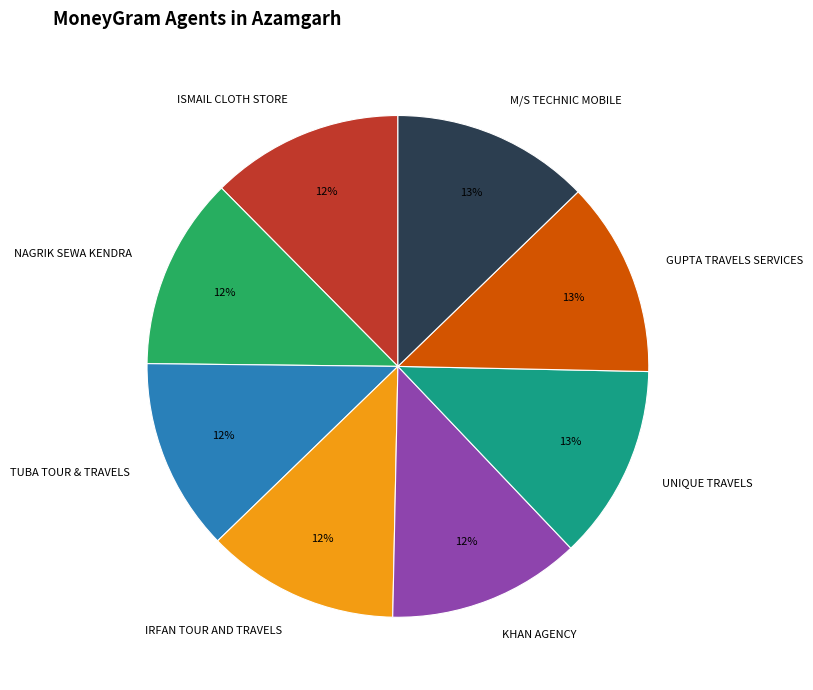

Count the number of slices in the pie.

8